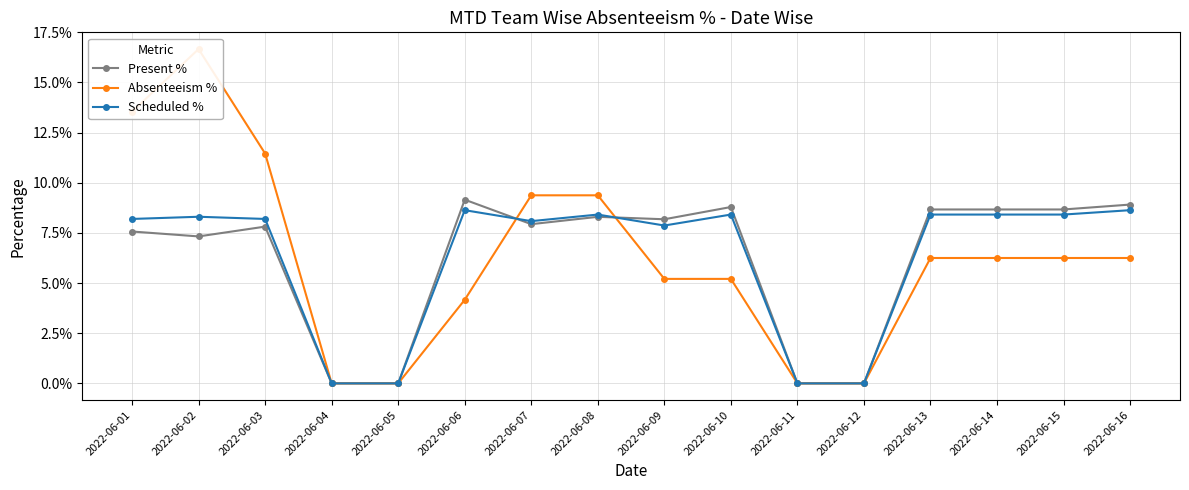

Between 2022-06-11 and 2022-06-13, which series saw the biggest shift?

Present %